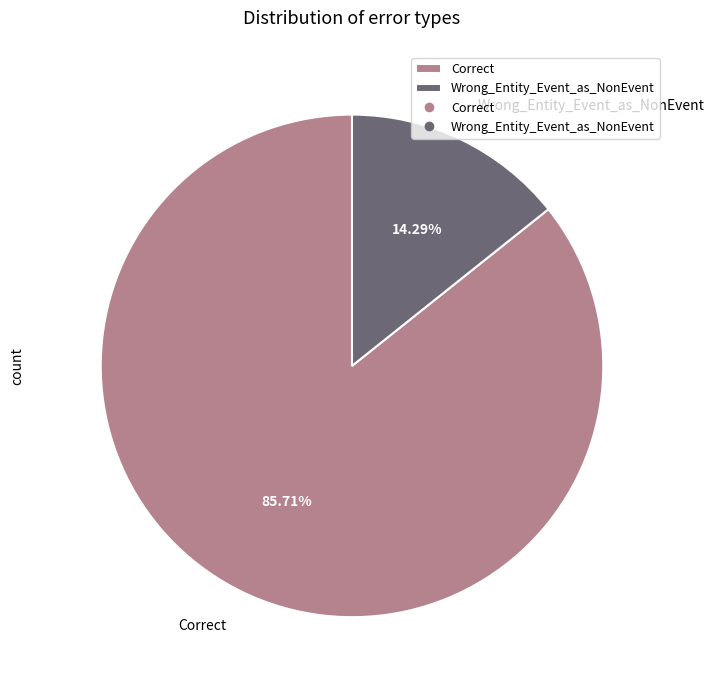

To the nearest percent, what portion does Correct represent?

86%